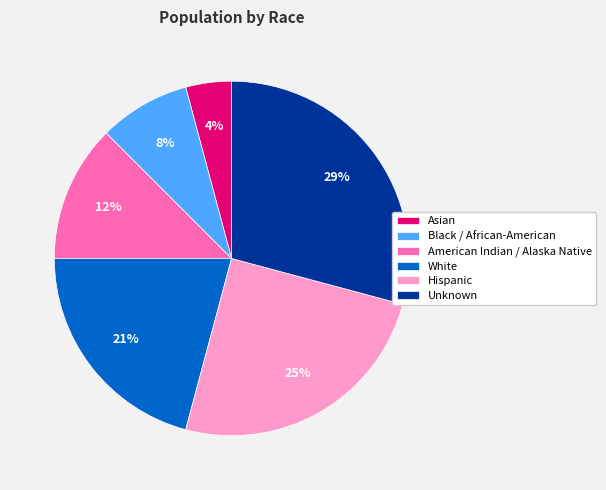

To the nearest percent, what is the combined percentage of Asian and Hispanic?

29%